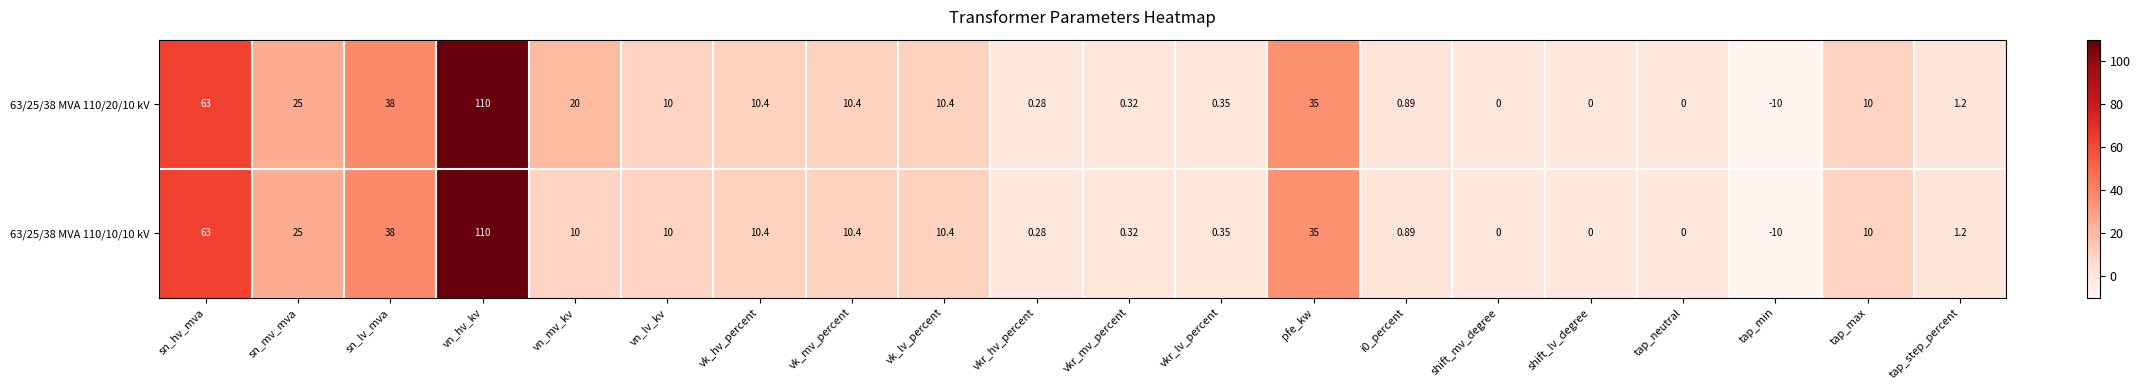

At which label does 63/25/38 MVA 110/20/10 kV first exceed 10?

sn_hv_mva